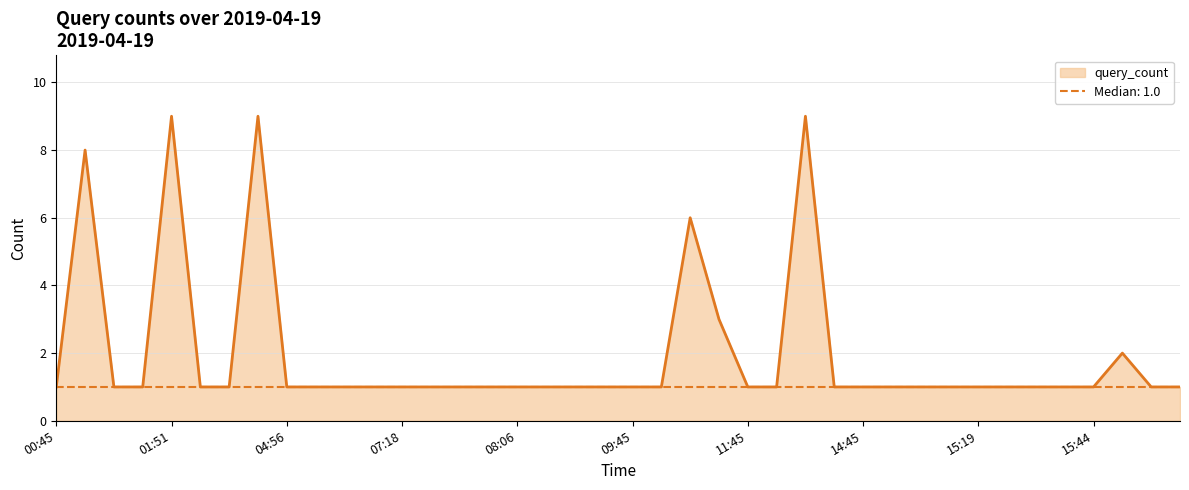

How many values exceed 1?

7